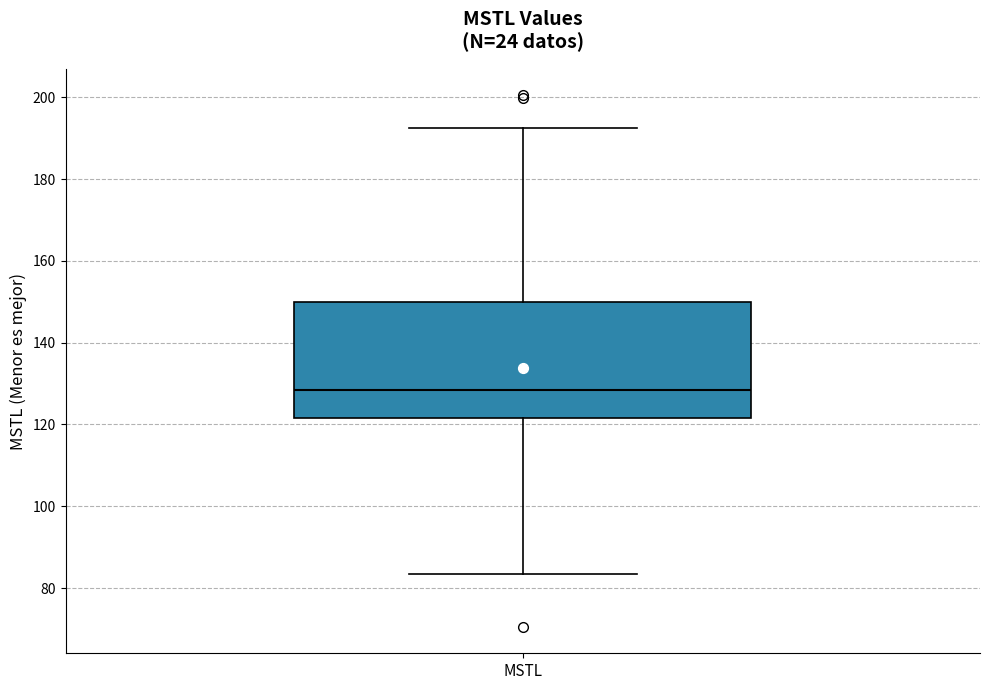

Read this box plot against the y-axis: the position of the median line, the range covered by the box, and the ends of both whiskers. The values are not printed on the chart, so give them approximately, as read against the axis.

median 128, box 122 to 150, whiskers 84 to 192